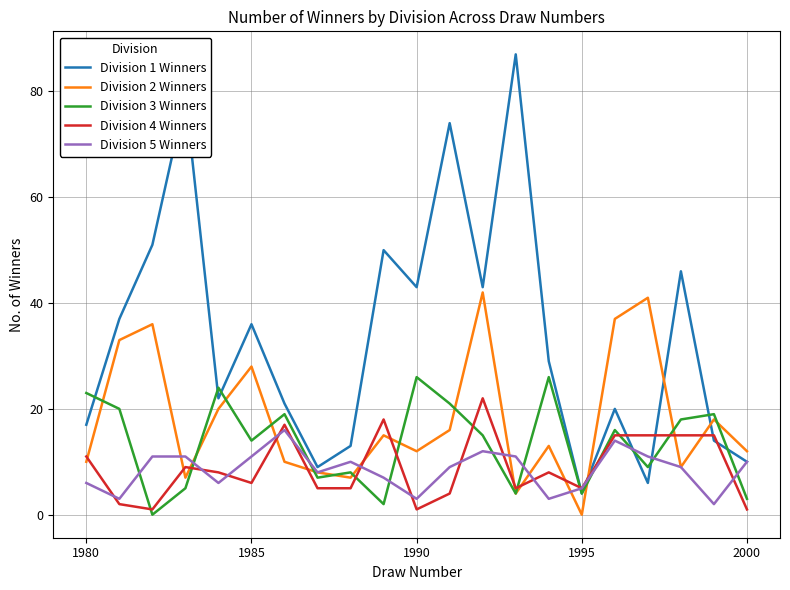

In Division 2 Winners, how many points are lower than both neighbors (excluding endpoints)?

6